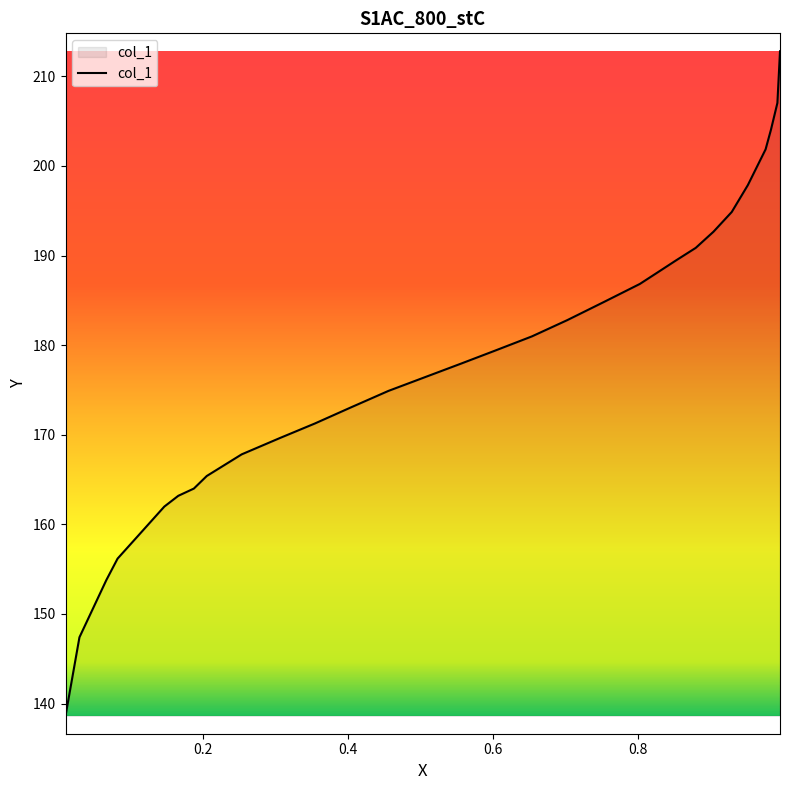

What is the maximum value shown in the chart?

212.8